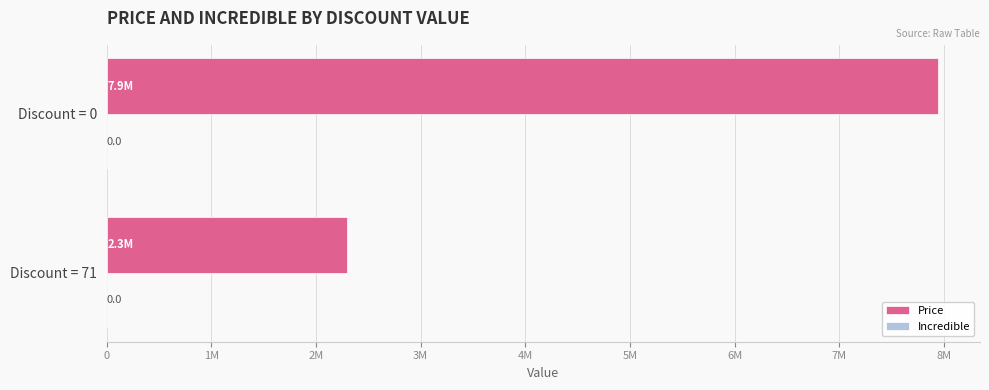

Are the bars grouped side by side (vs. stacked)?

No